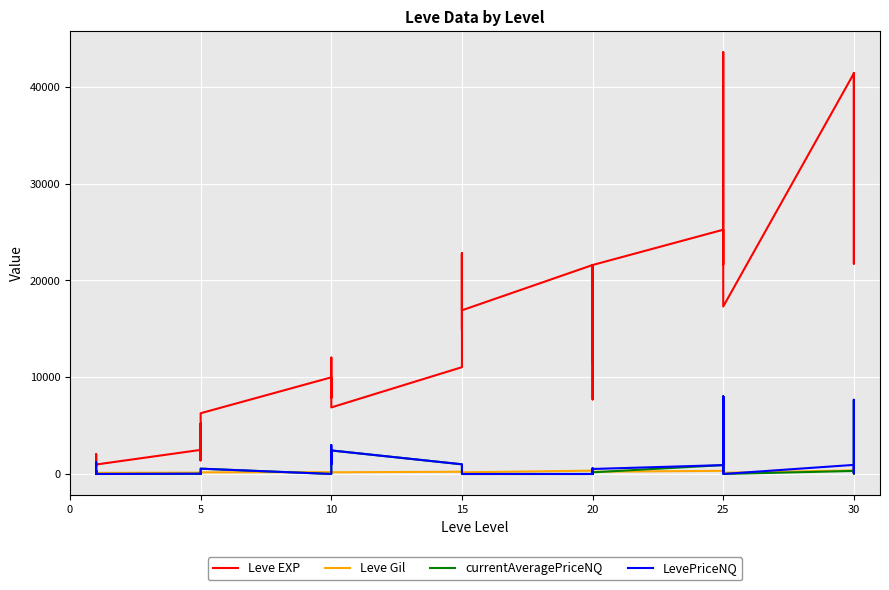

The value of LevePriceNQ at 30 is 12247.3. True or false?

False